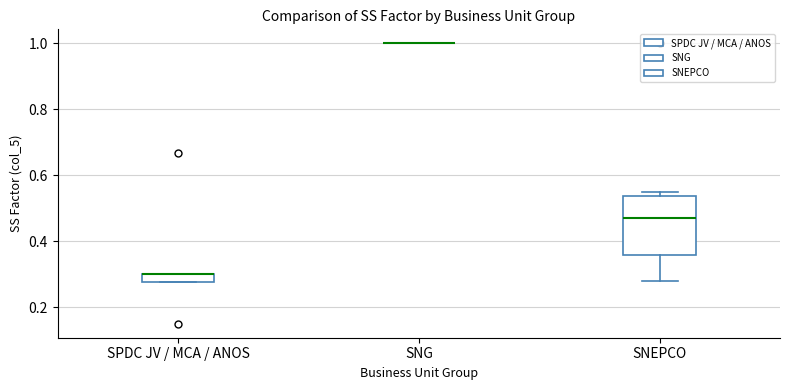

Which box is the tallest, from its lower edge to its upper edge?

SNEPCO